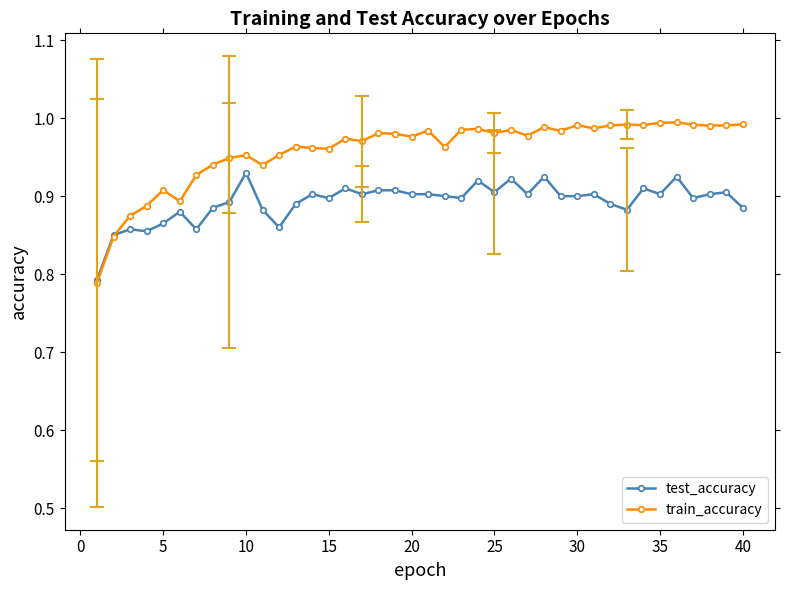

Rank the series by their maximum value, from highest to lowest.

train_accuracy, test_accuracy